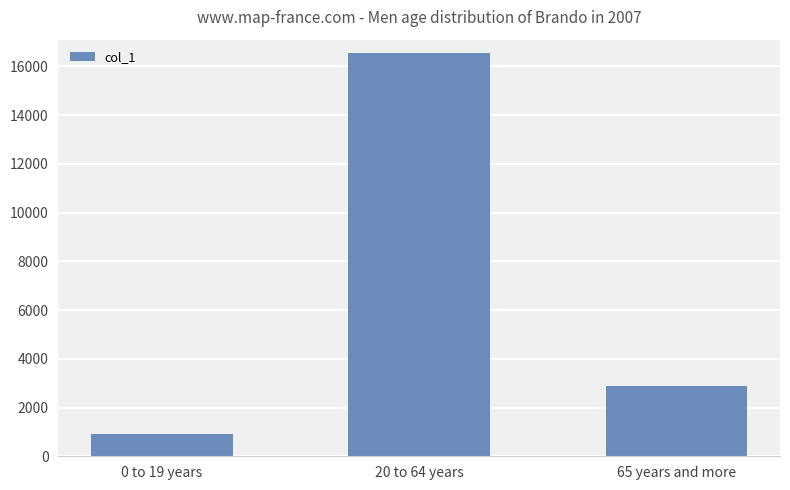

Between 20 to 64 years and 0 to 19 years, which is larger?

20 to 64 years